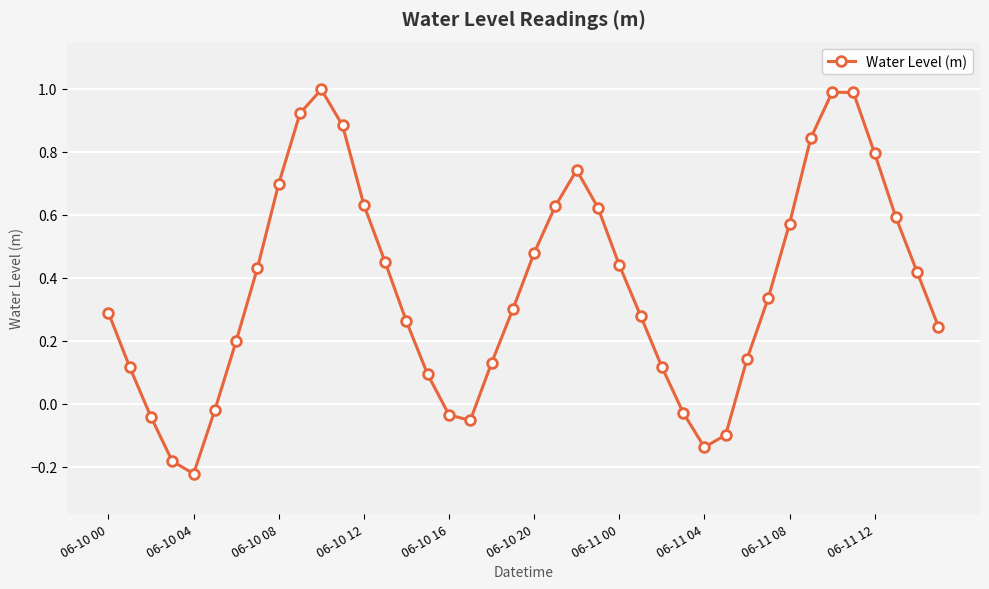

How many points are higher than both their immediate neighbors (excluding endpoints)?

3